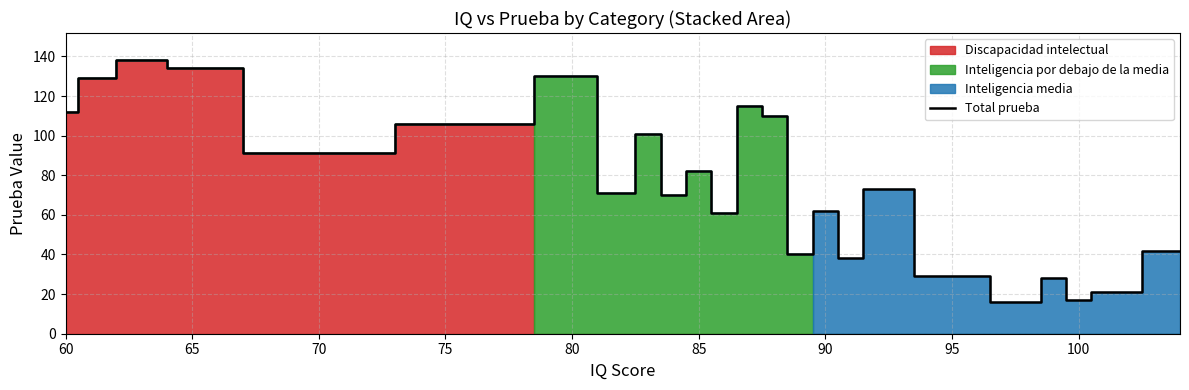

At which label does the data first exceed 73?

60